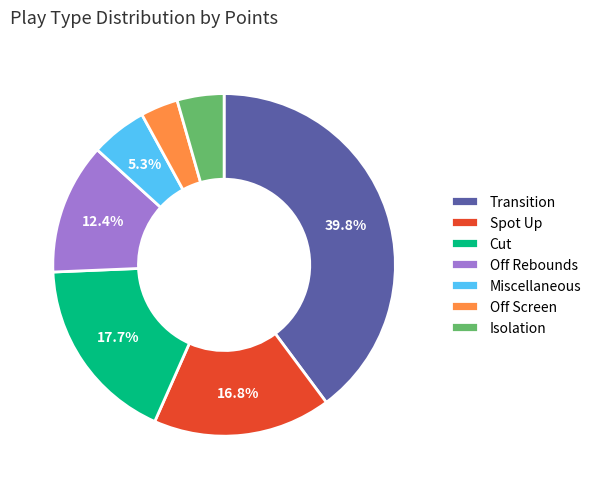

Count the number of slices in the pie.

7